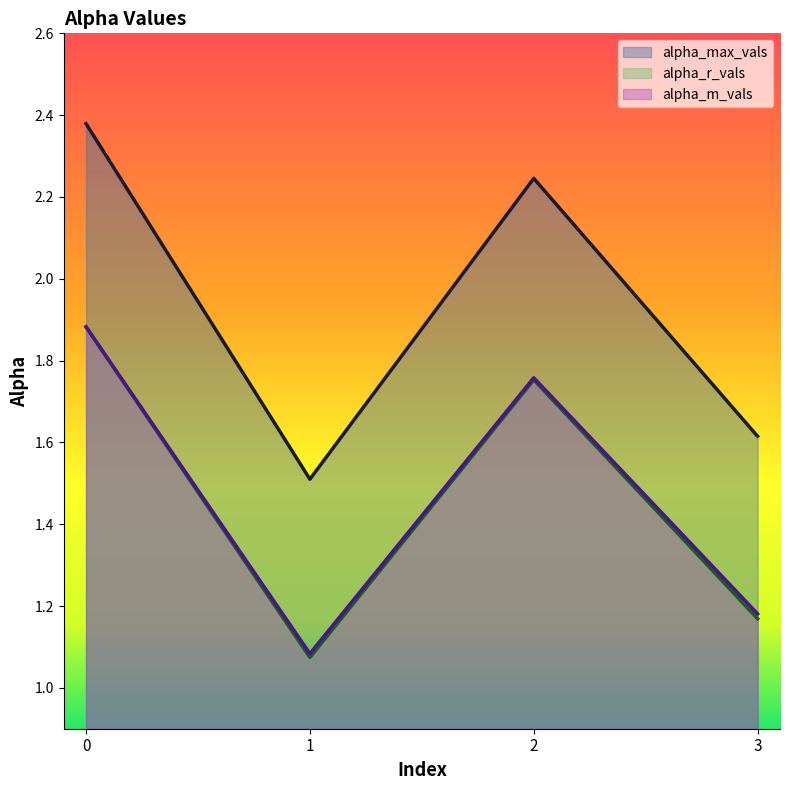

What is the approximate value of alpha_max_vals at 3?

1.6